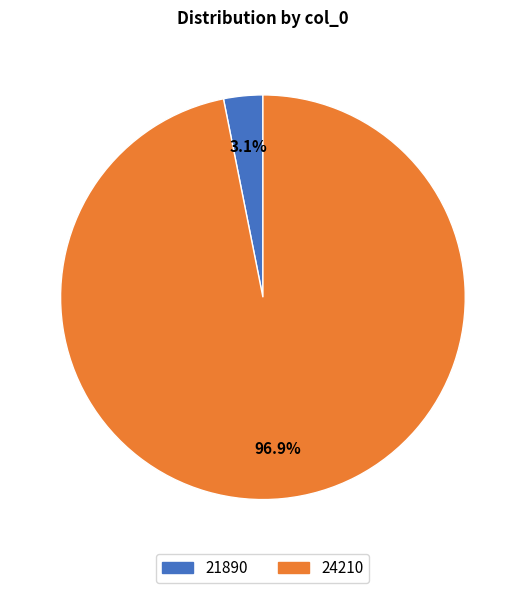

Is there a majority slice in this chart?

Yes